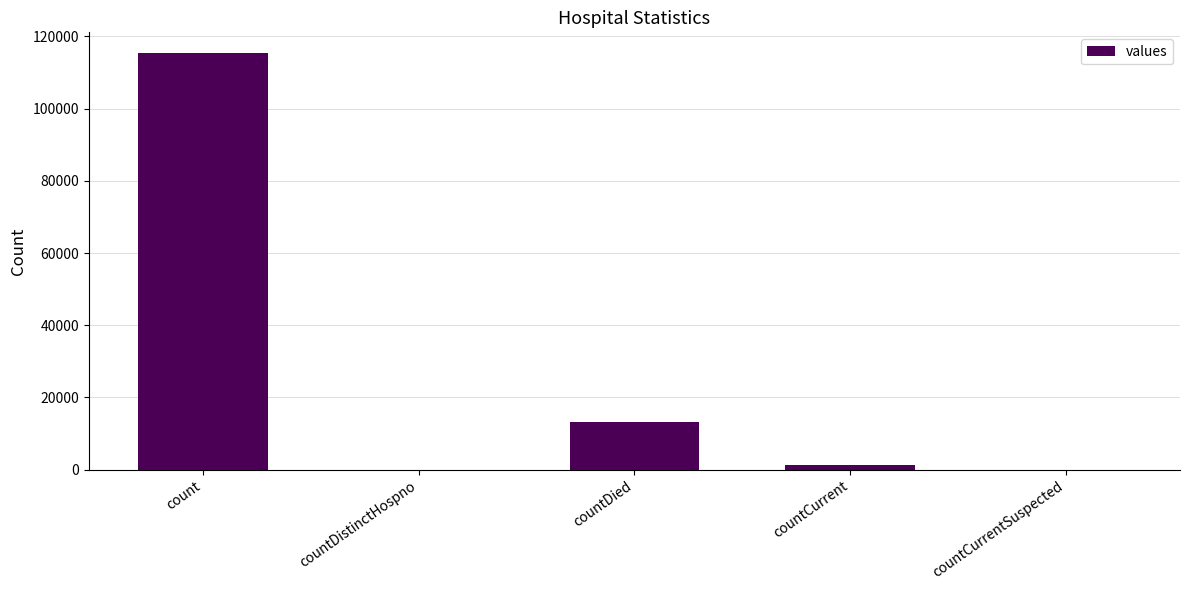

What is the sum of all values?

130105